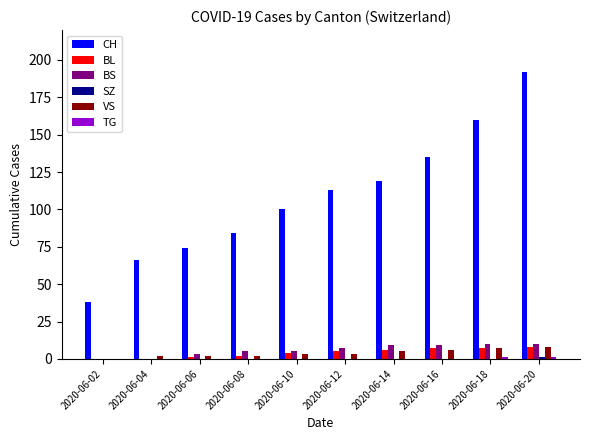

What is the highest value of the VS series?

8